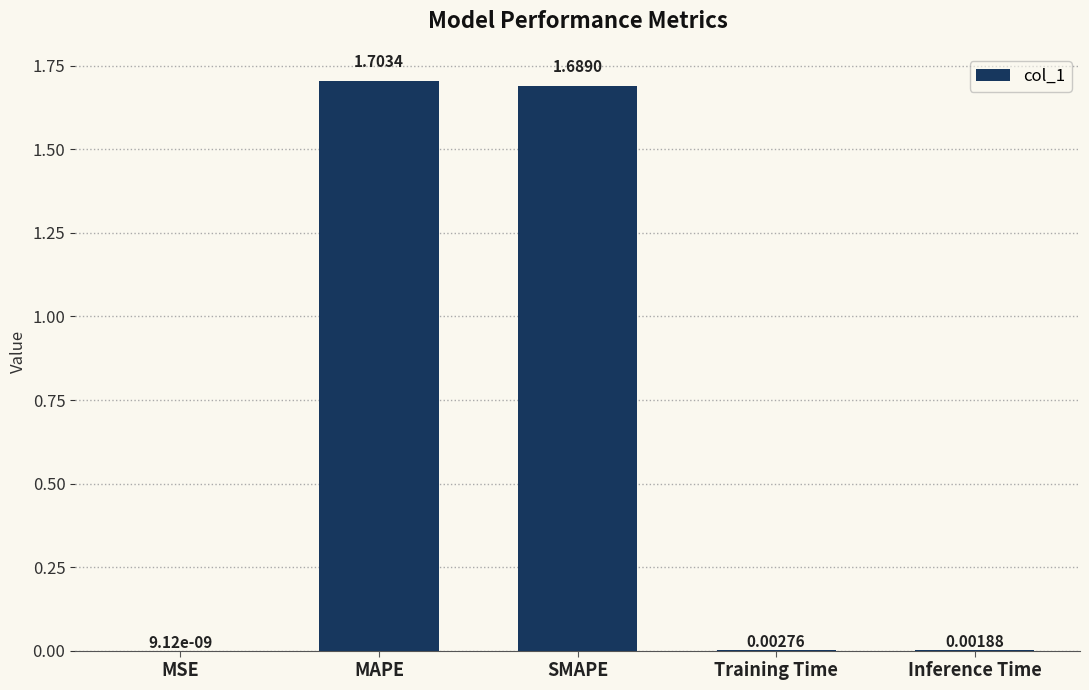

Count the number of categories in the chart.

5